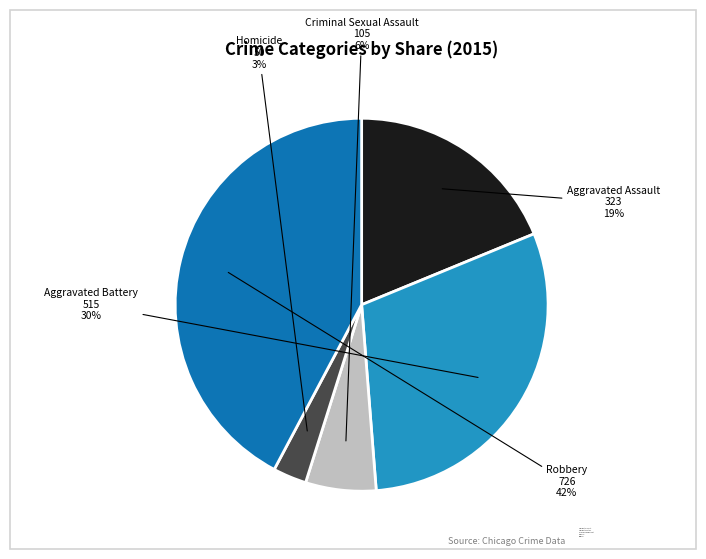

To the nearest percent, what is the difference between the largest and smallest slice percentages?

39%